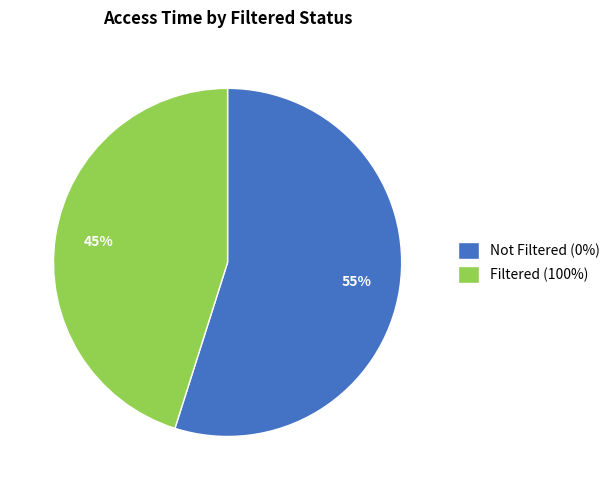

Is the sum of Filtered (100%) and Not Filtered (0%) greater than half?

Yes